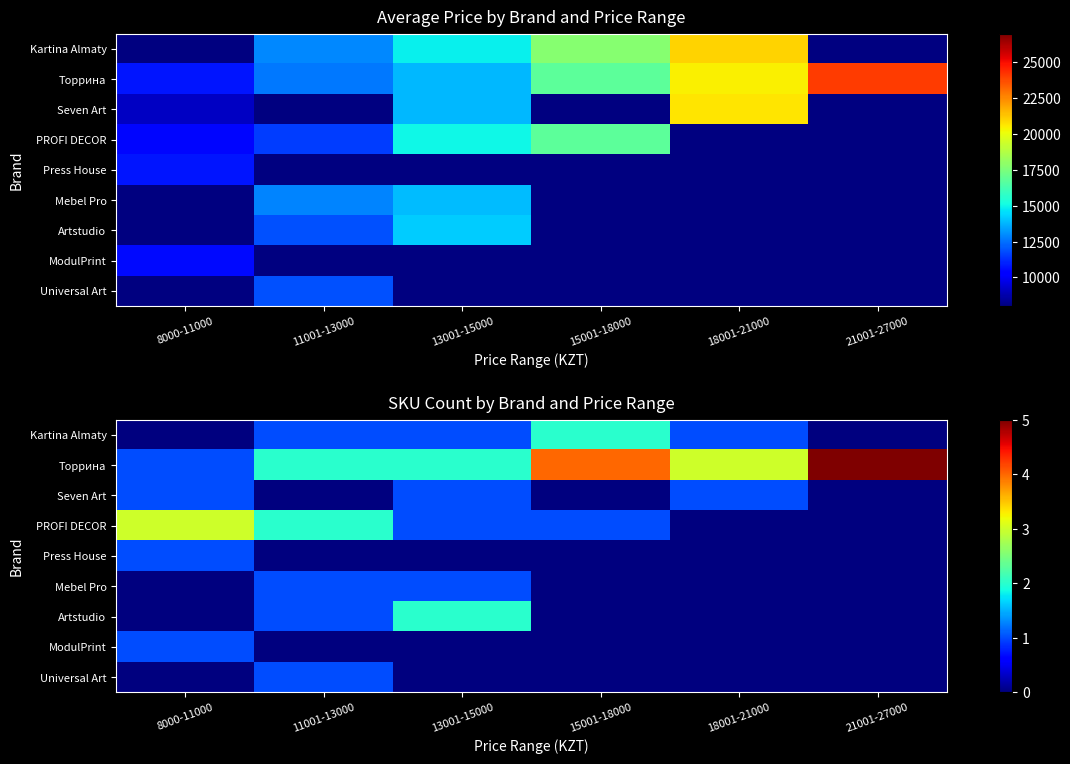

What is the maximum value shown in the chart?

5